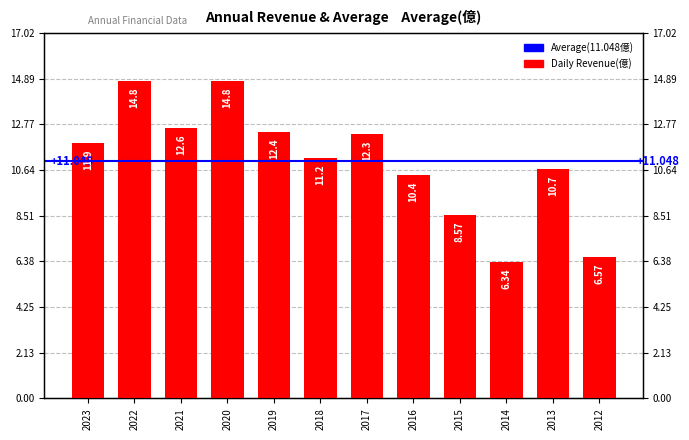

Read the value at 2020.

14.8